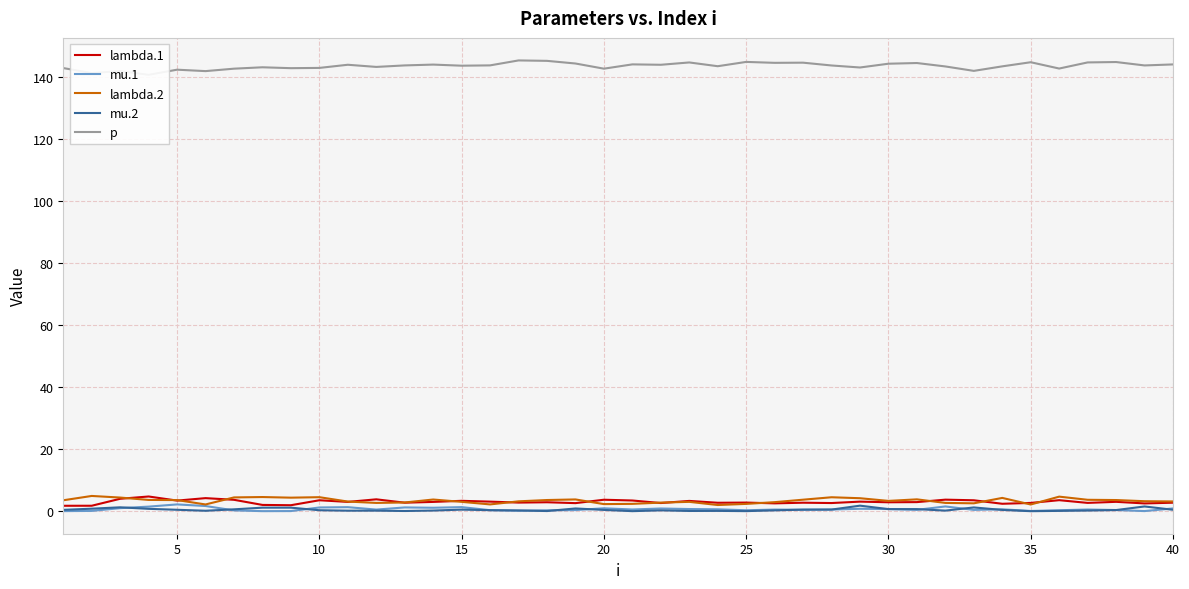

How many interior local peaks does the mu.1 series have?

11